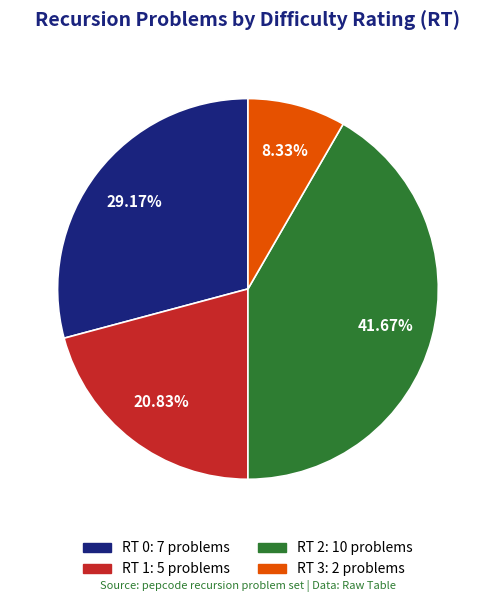

How much of the chart is everything except RT 0?

70.8%